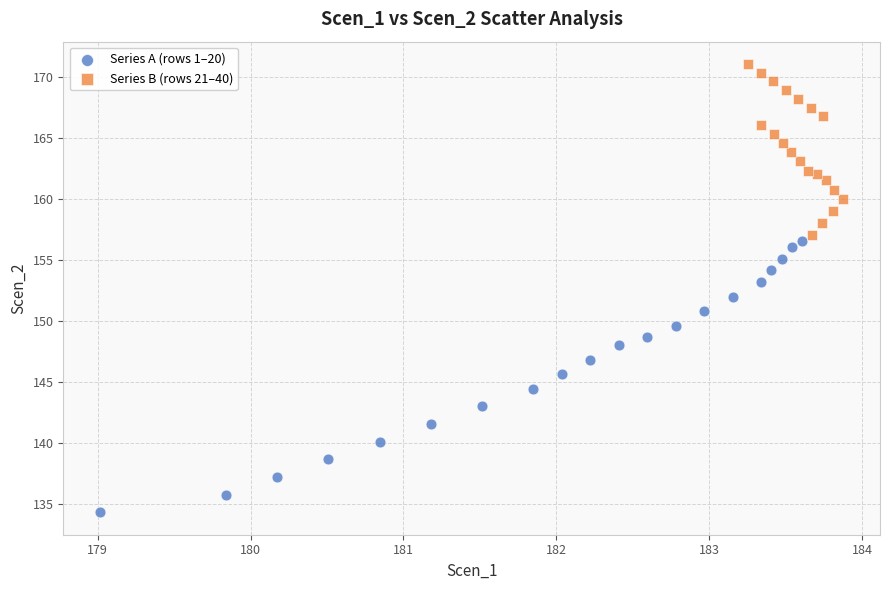

Which series contains the highest Y value?

Series B (rows 21–40)